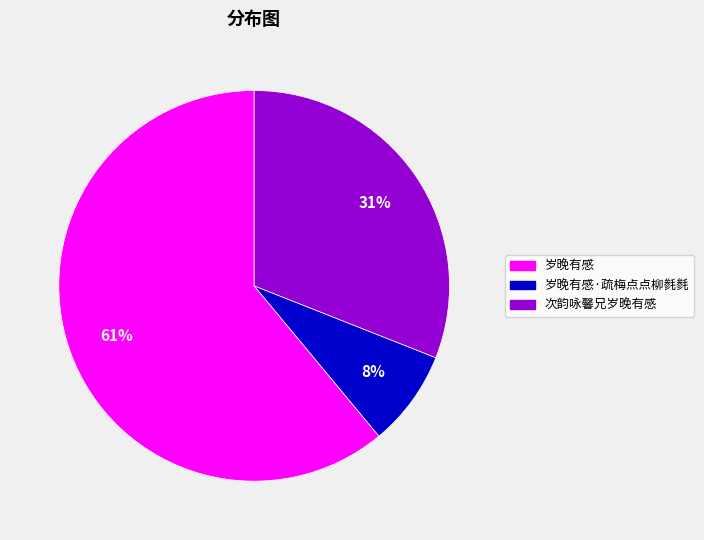

To the nearest percent, what percentage of the pie is 次韵咏馨兄岁晚有感?

31%